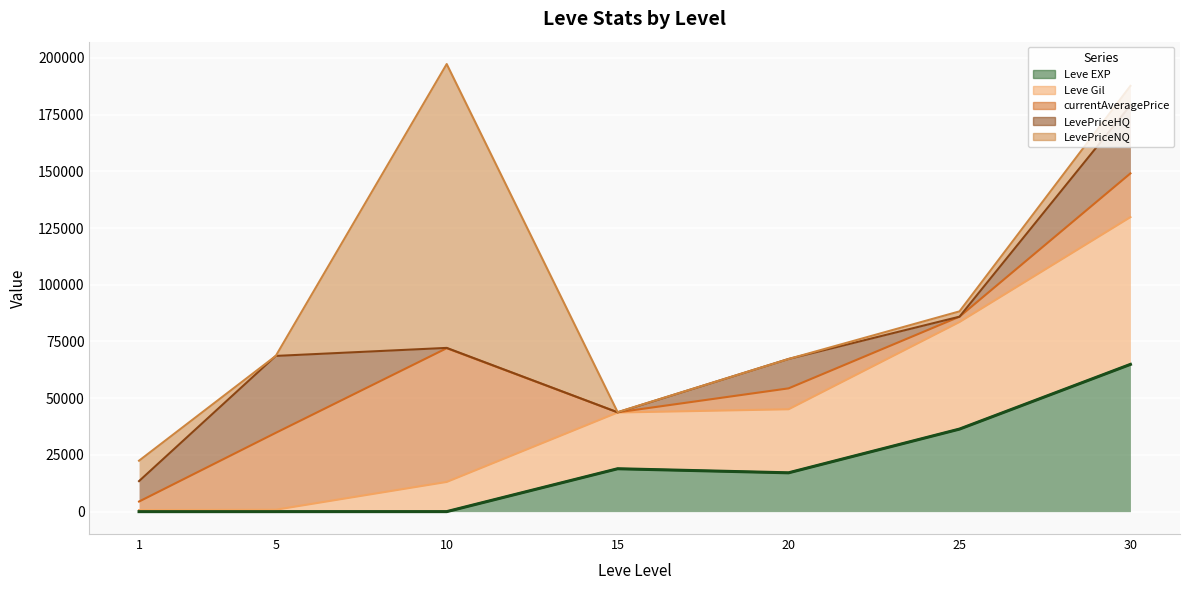

Reading left to right, list all the values displayed in this chart.

Leve EXP: 1=1	5=5	10=10	15=18910	20=17120	25=36390	30=64910
Leve Gil: 1=690	5=840	10=13090	15=24790	20=28010	25=47200	30=64910
currentAveragePrice: 1=3763	5=33897	10=58947	15=77	20=9214	25=2343	30=19279
LevePriceHQ: 1=9000	5=33897	10=132	15=0	20=12950	25=0	30=29999
LevePriceNQ: 1=9000	5=0	10=125114	15=77	20=0	25=2343	30=8559